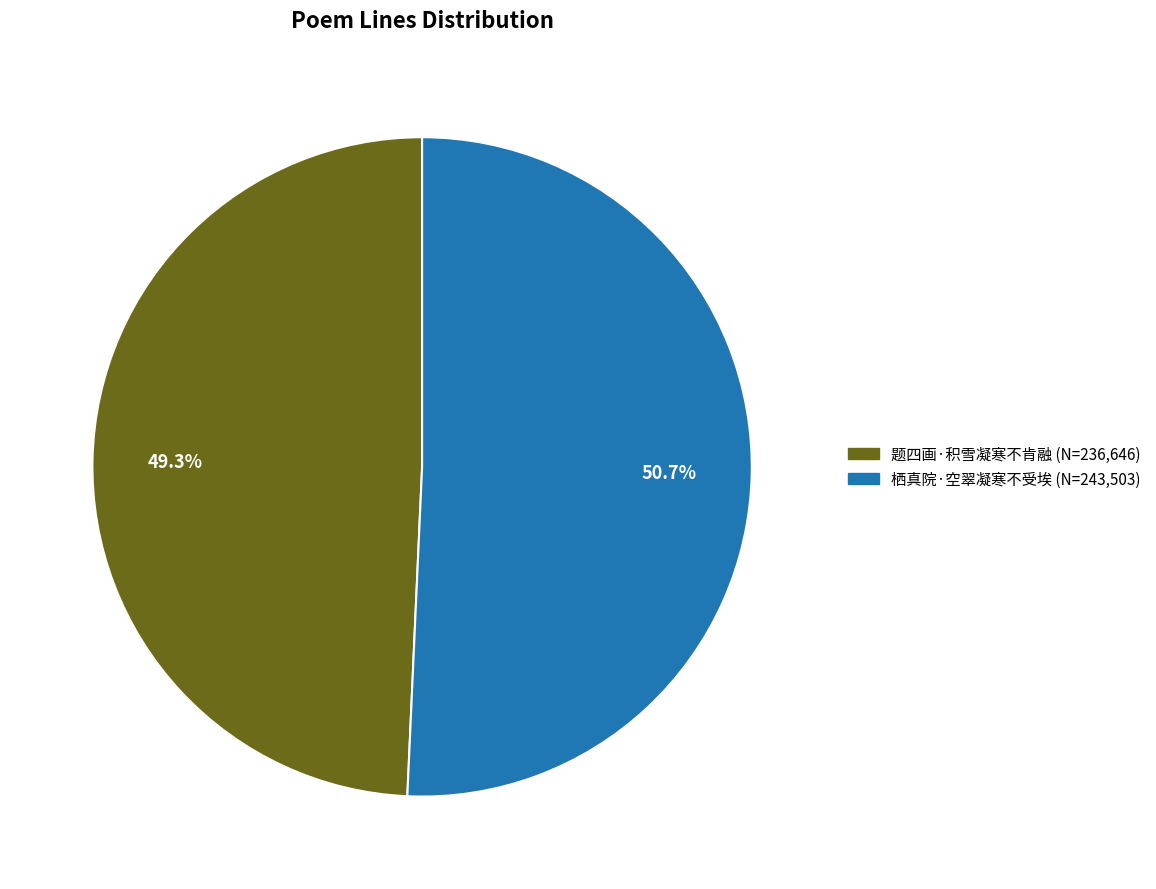

To the nearest percent, what portion does 栖真院·空翠凝寒不受埃 represent?

51%